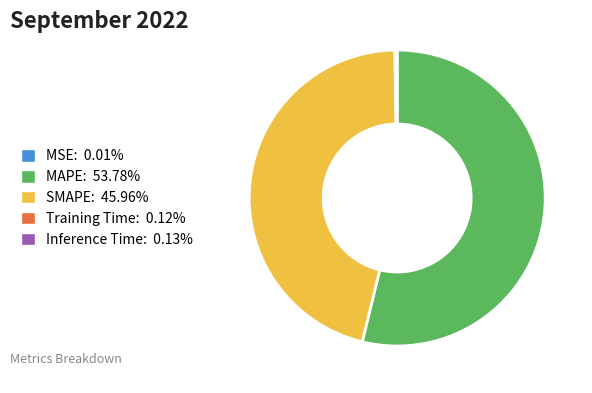

Which slice is the largest?

MAPE